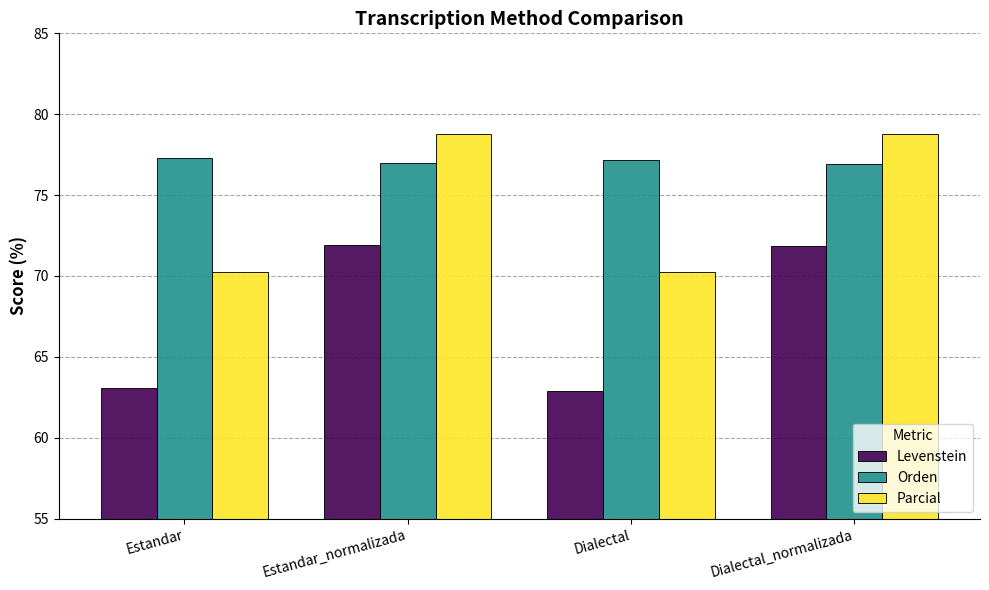

Does the chart contain stacked bars?

No